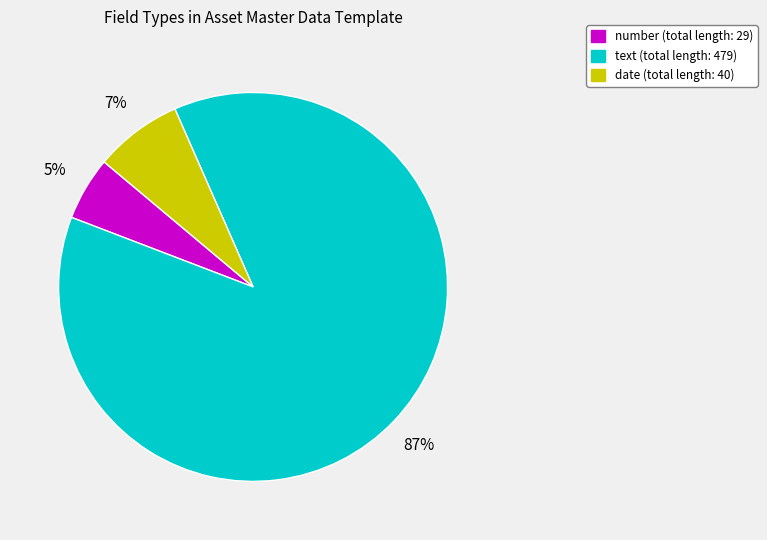

To the nearest percent, what is the average slice percentage?

33%